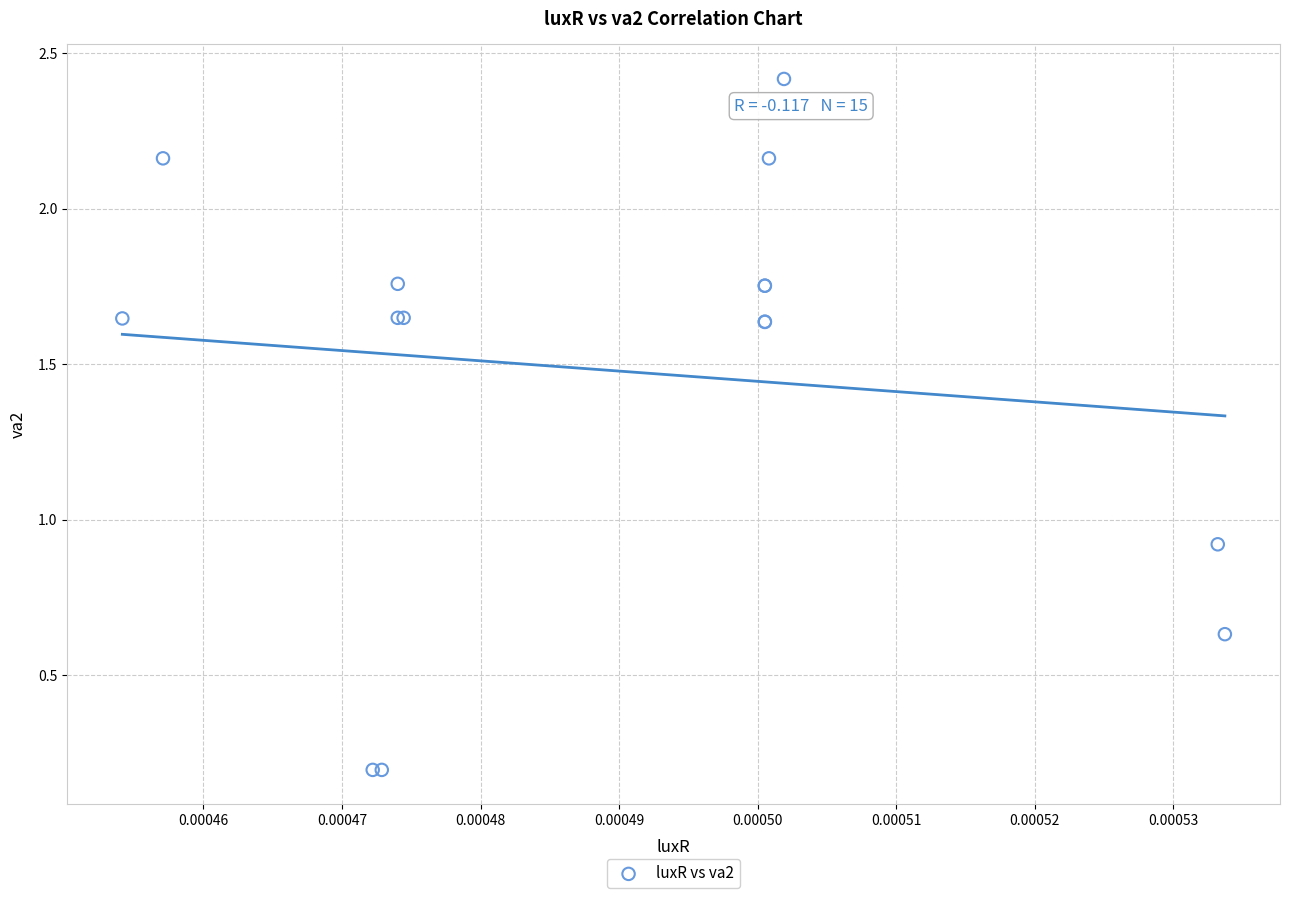

What Y value in the scatter plot is closest to 1?

0.9